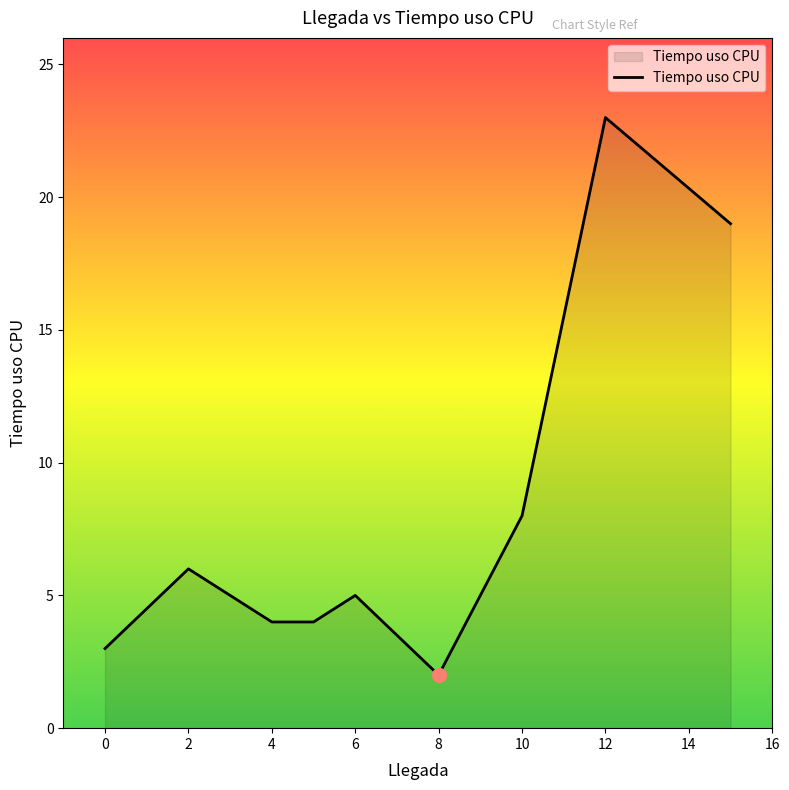

What is the difference between the maximum and minimum values?

21